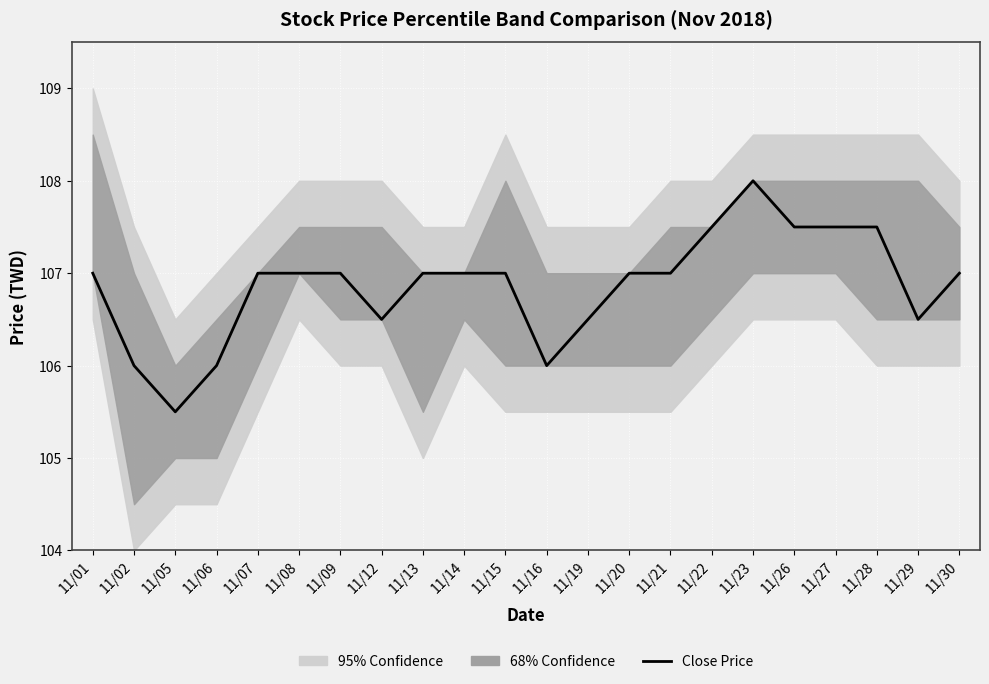

Rank the categories by value from highest to lowest.

11/23, 11/22, 11/26, 11/27, 11/28, 11/01, 11/07, 11/08, 11/09, 11/13, 11/14, 11/15, 11/20, 11/21, 11/30, 11/12, 11/19, 11/29, 11/02, 11/06, 11/16, 11/05